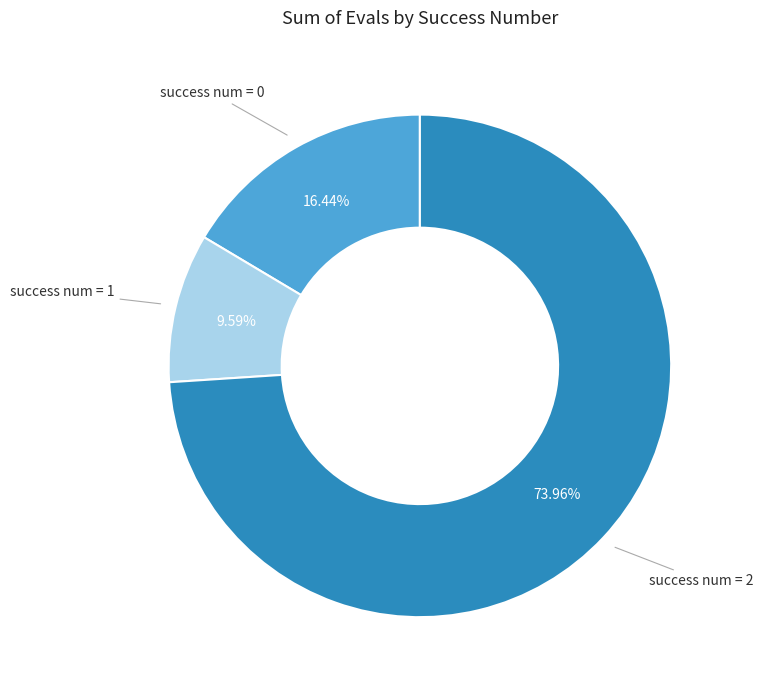

Does any single category account for the majority?

Yes